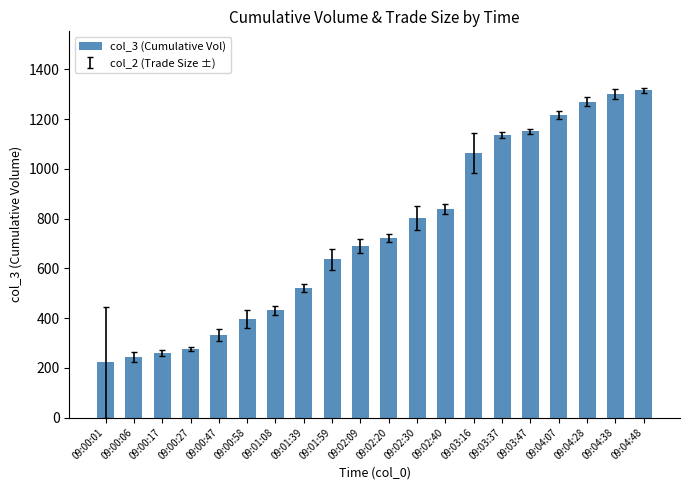

Reading left to right, transcribe all the data shown in this chart.

222	242	260	276	333	396	431	520	636	689	721	802	839	1064	1136	1151	1218	1270	1300	1316